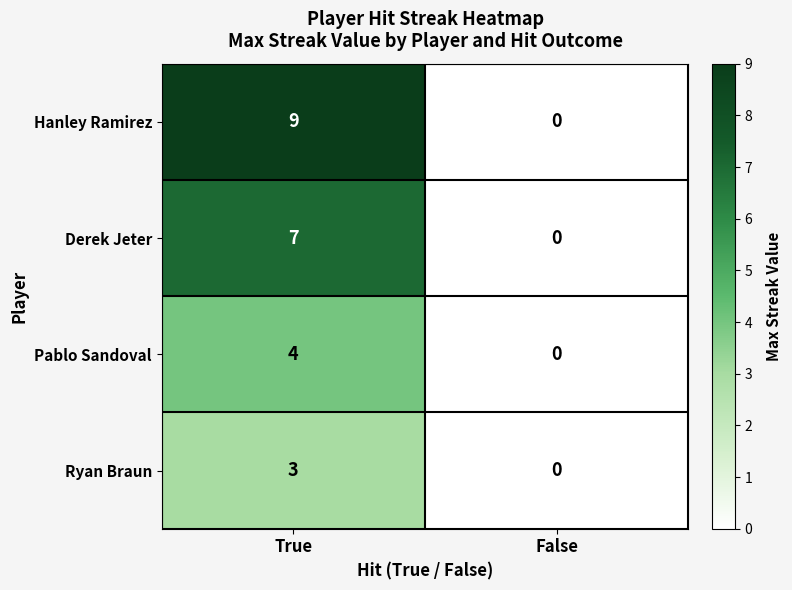

What is the total value across all series at True?

23